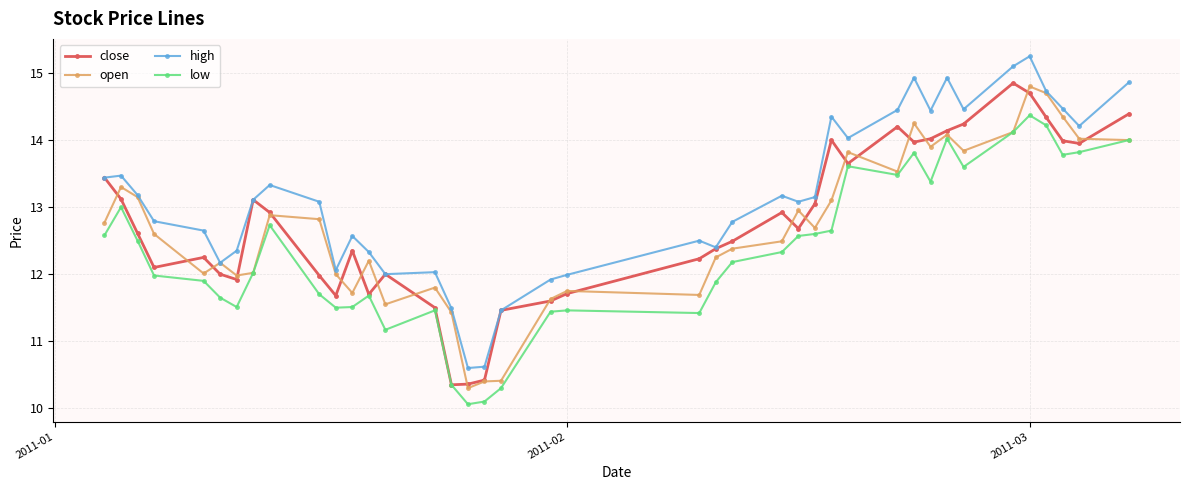

True or false: high and low intersect in this chart.

False